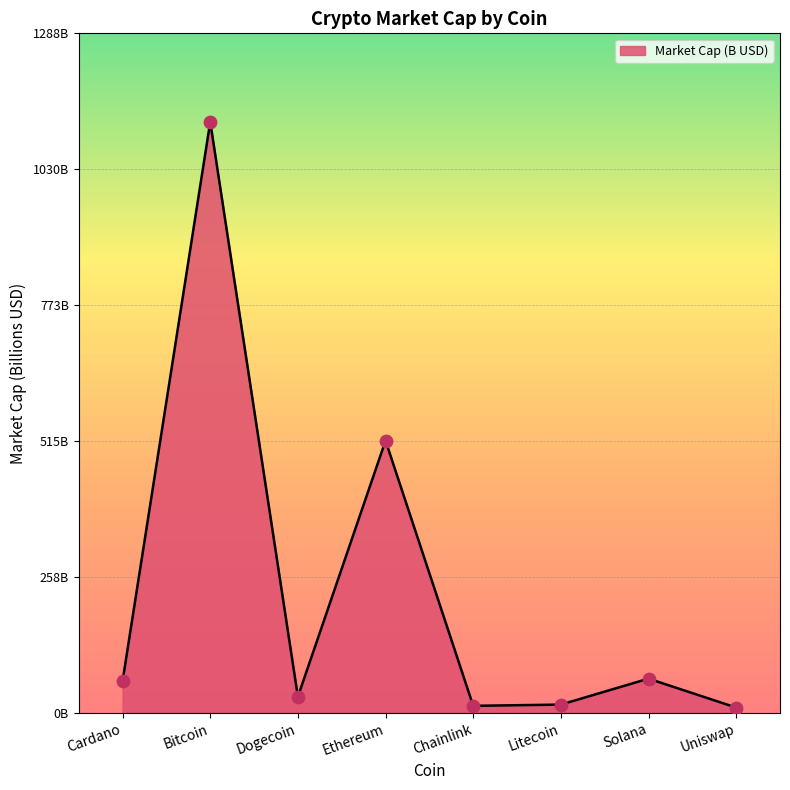

Approximately how many times larger is the value at Litecoin compared to Uniswap?

1.6